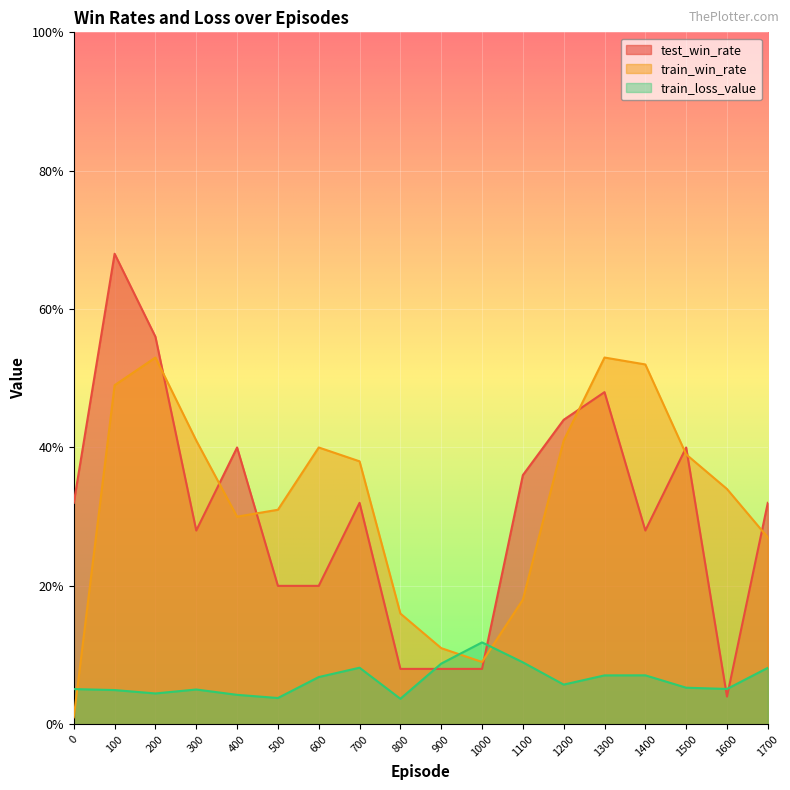

How many lines are shown in the chart?

3